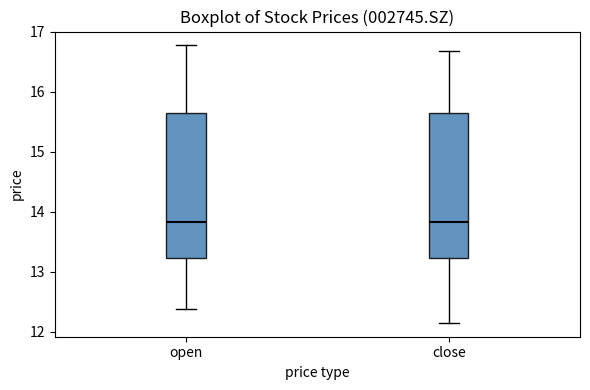

Where does the lower whisker of the box for close end on the y-axis? The values are not printed on the chart, so give them approximately, as read against the axis.

12.2